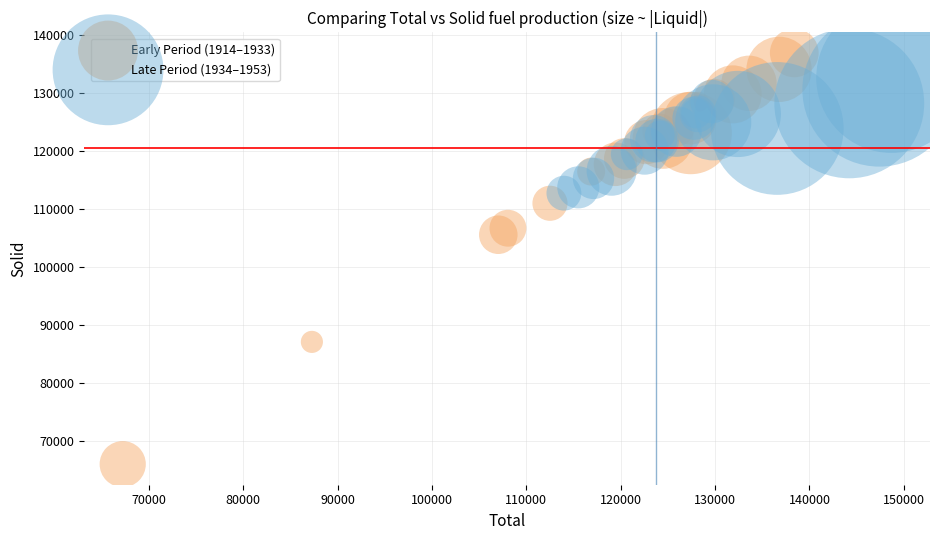

Which series reaches the maximum Y coordinate?

Early Period (1914–1933)